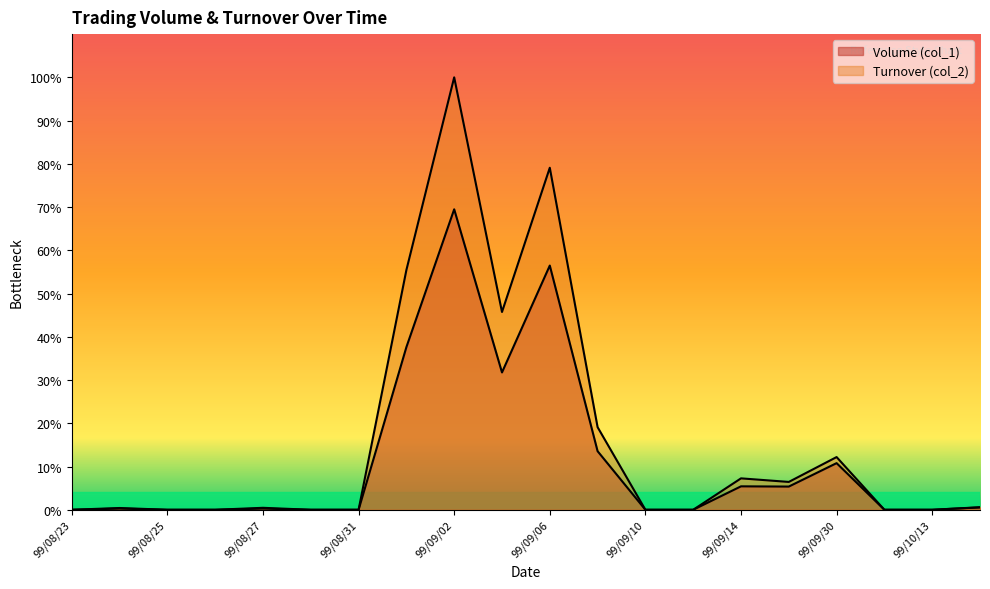

At 99/09/02, list the series in order from largest to smallest.

Turnover (col_2), Volume (col_1)